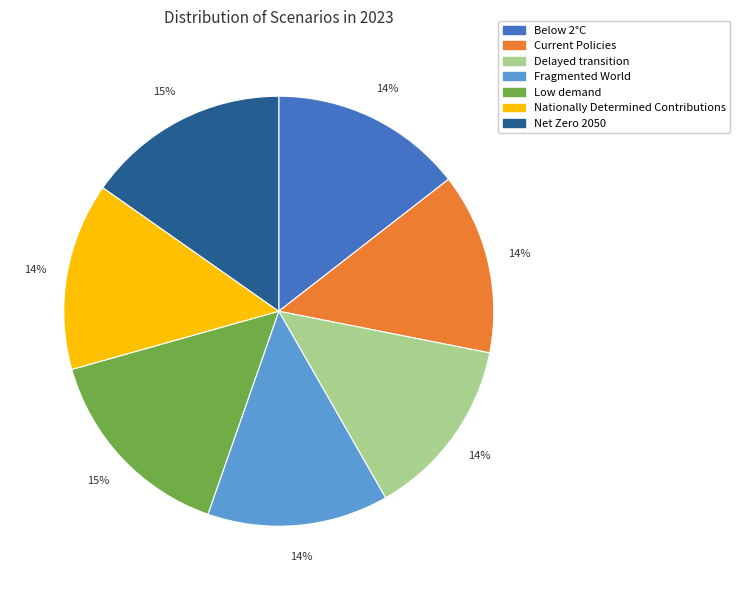

Is it true that Nationally Determined Contributions is 14% of the pie?

True